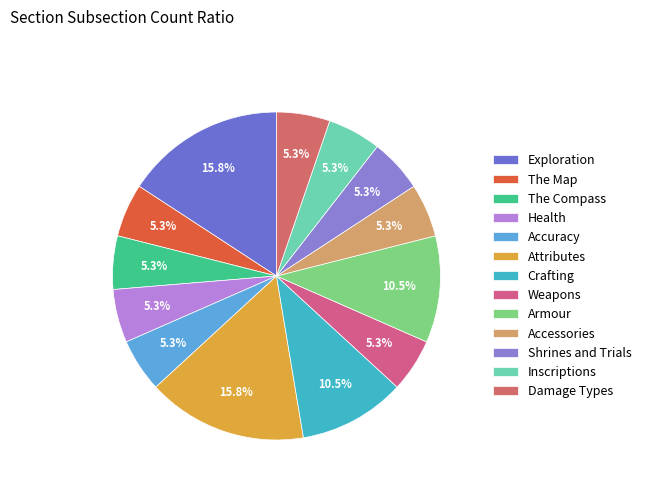

To the nearest percent, what percentage of the pie is The Compass?

5%